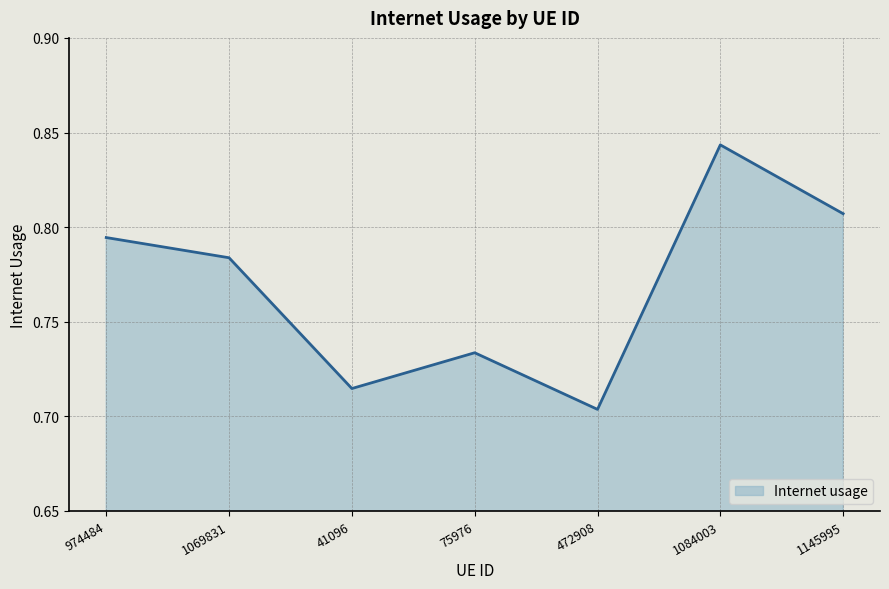

Which has a higher value, 1069831 or 1084003?

1084003